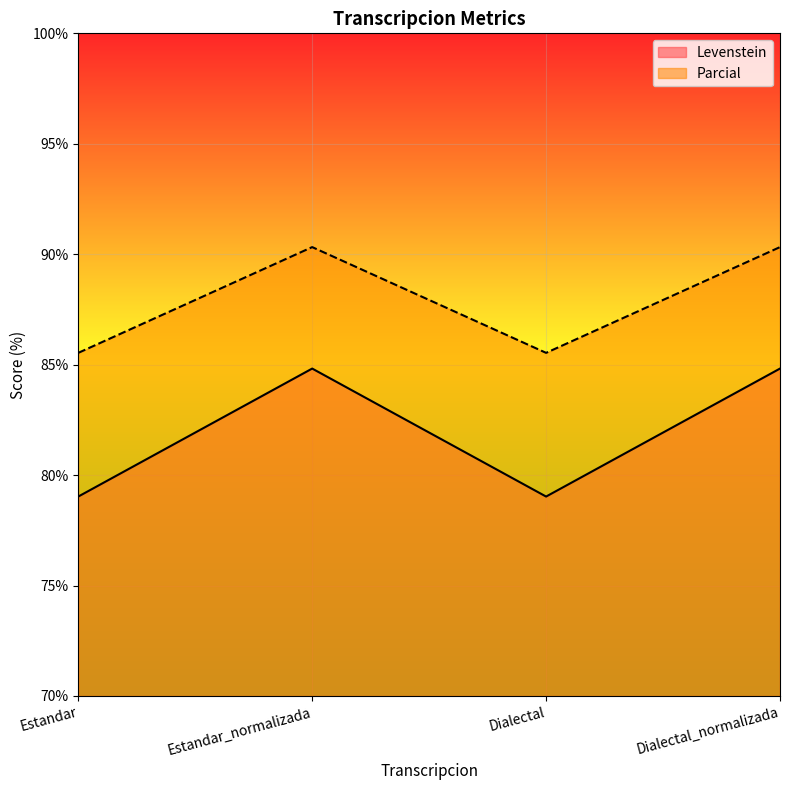

What is the average value of the Levenstein series?

81.9